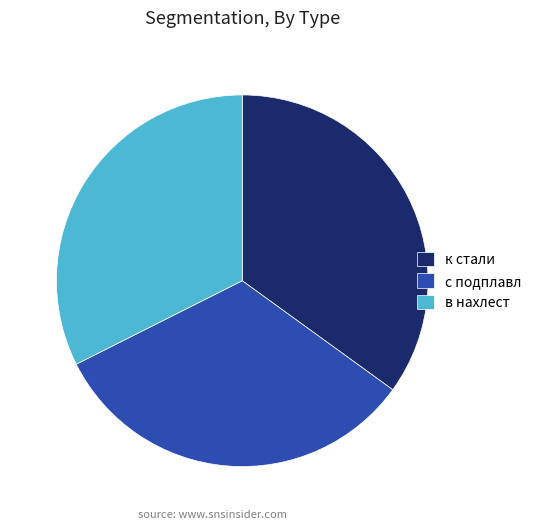

Which category has the biggest portion of the pie?

к стали